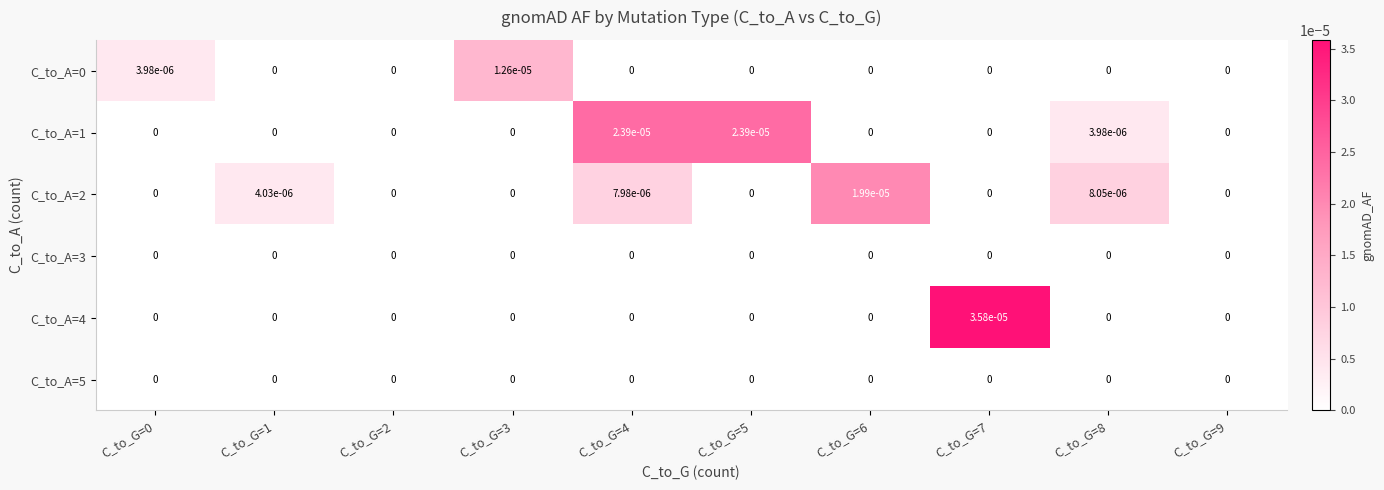

Is the value of C_to_A=1 at C_to_G=8 greater than the value of C_to_A=4 at C_to_G=7?

No